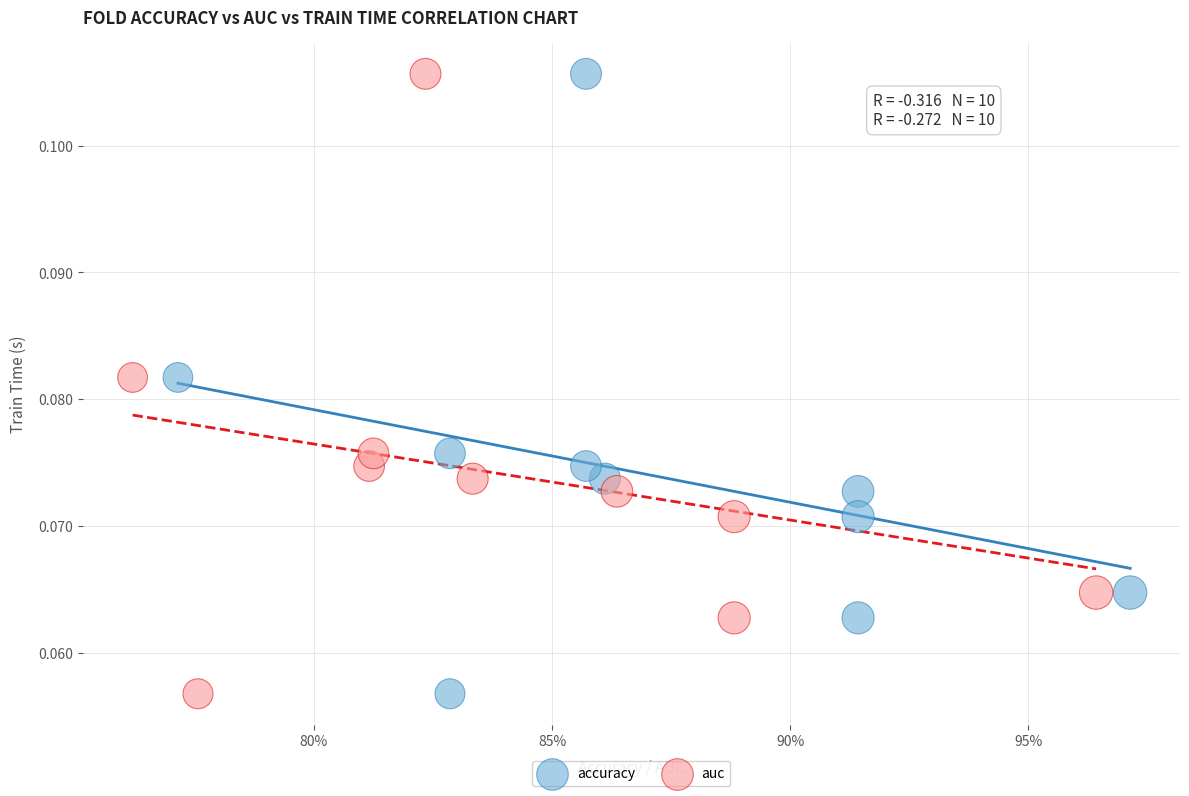

What are all the series names shown in the legend?

accuracy, auc